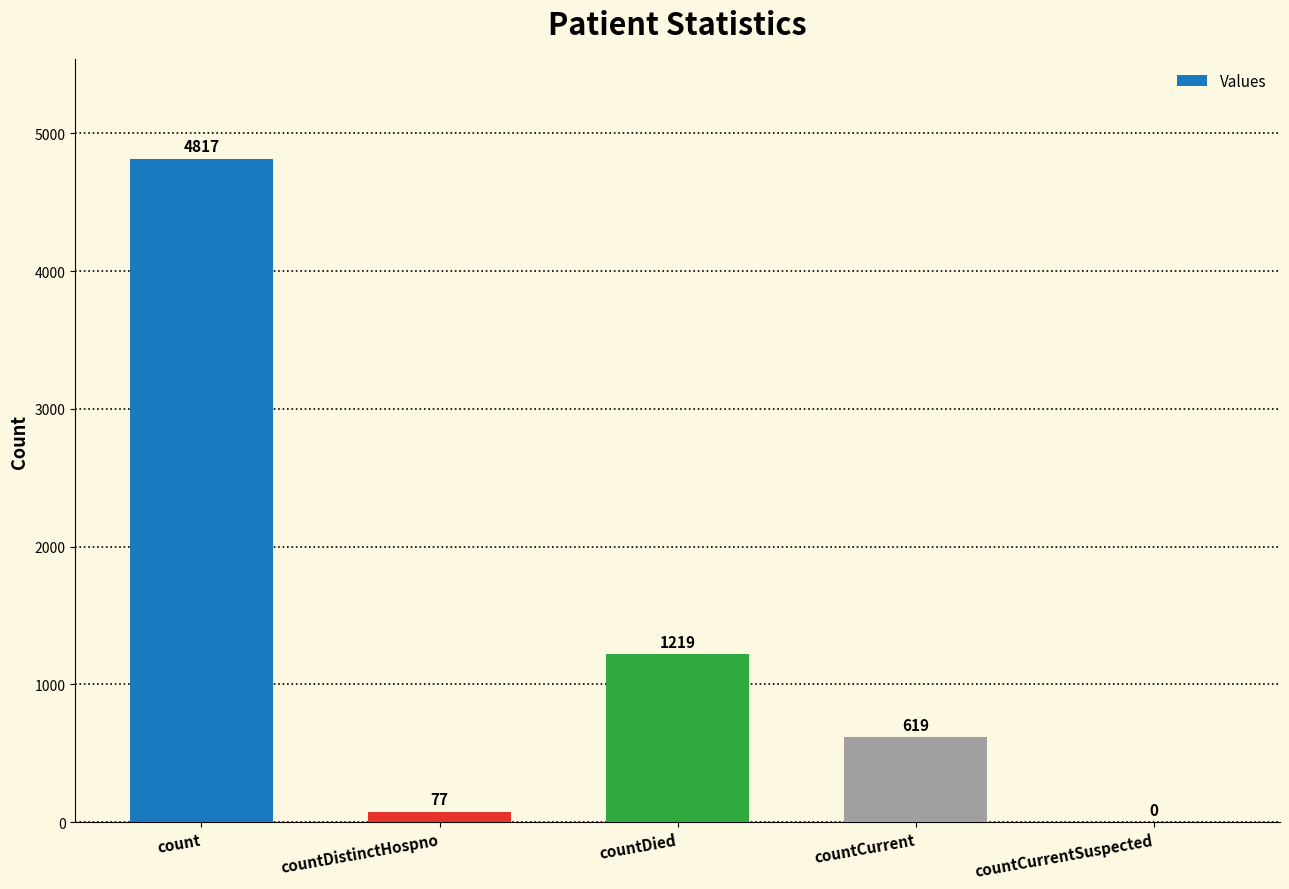

The chart shows a value of 619 at countCurrent. True or false?

True